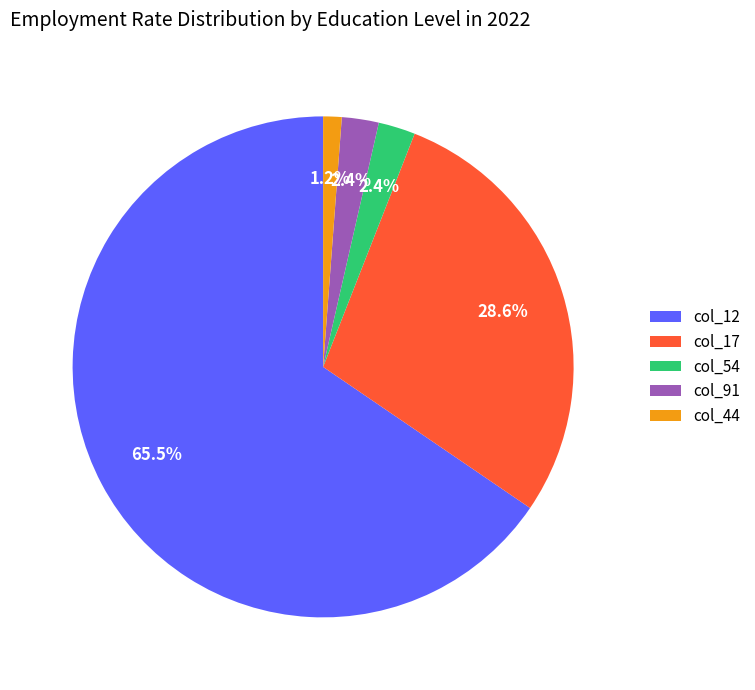

Count the number of slices in the pie.

5